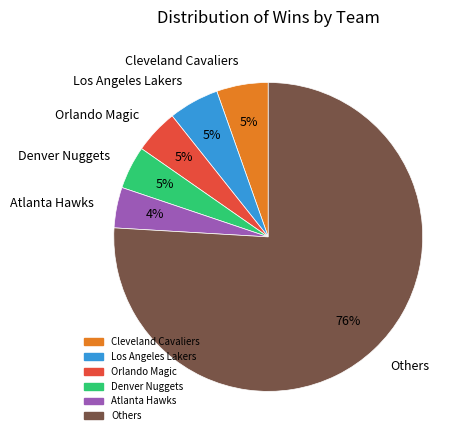

Count the number of slices in the pie.

6